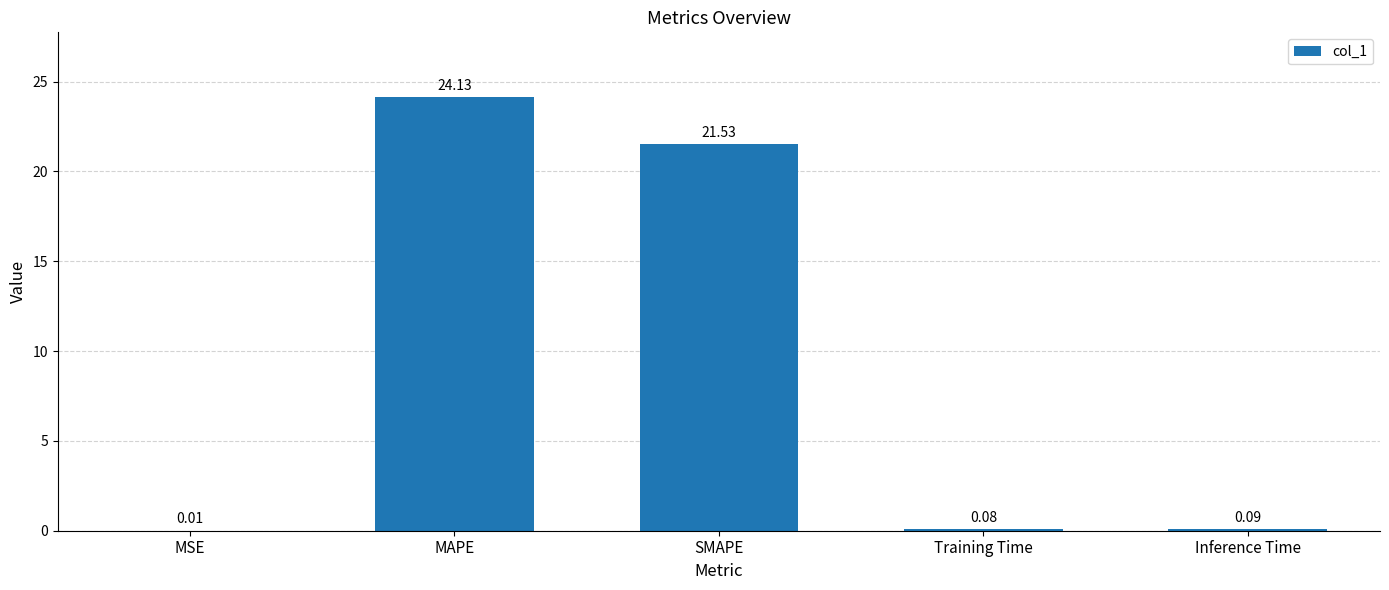

What is the greatest value displayed?

24.1